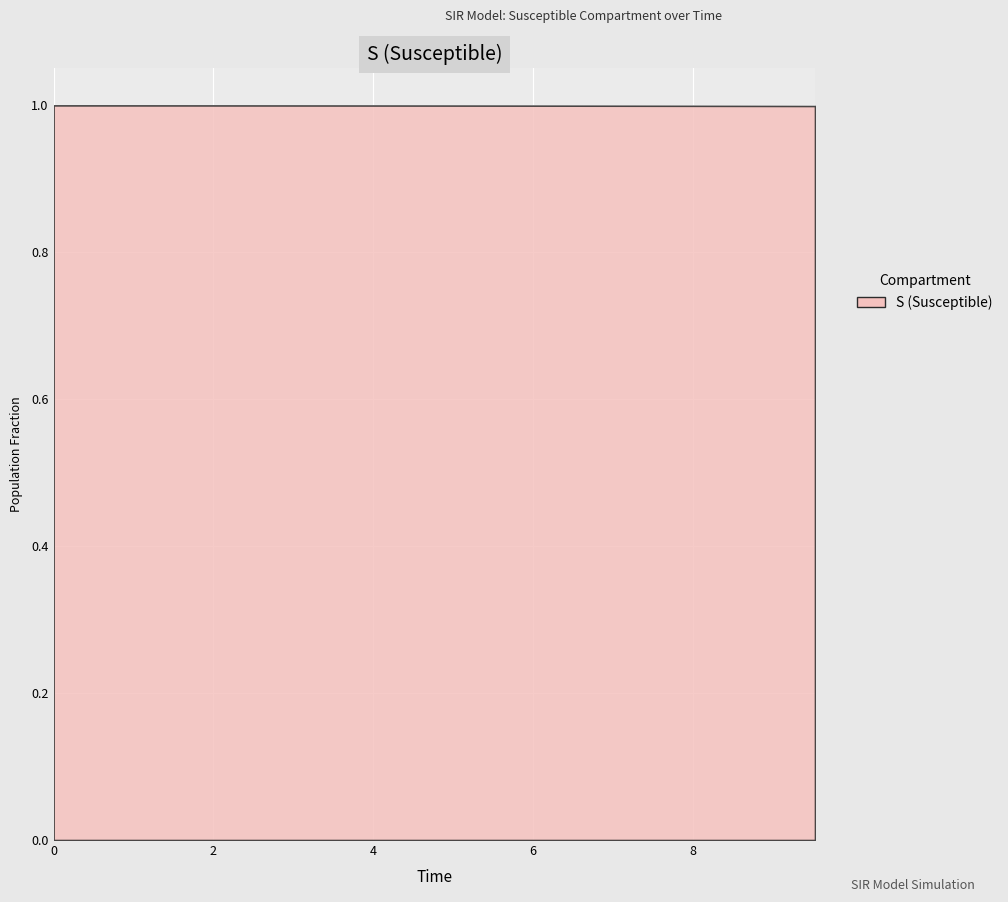

What is the greatest value displayed?

1.0